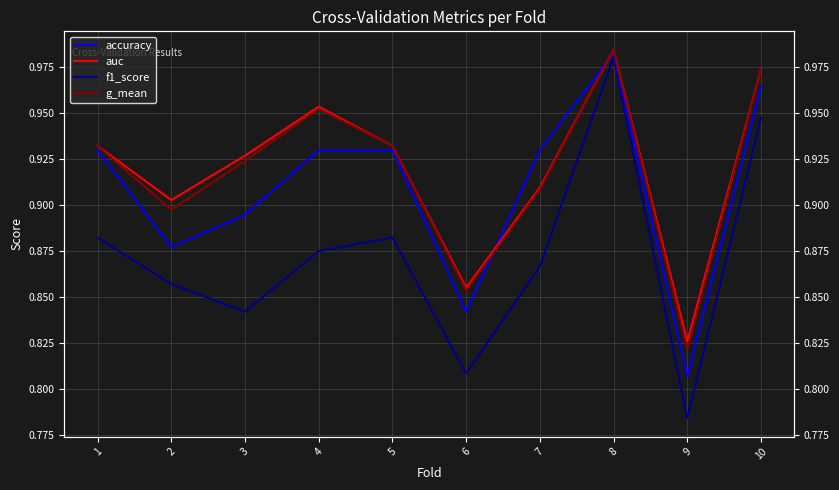

Reading left to right, transcribe all the data shown in this chart.

accuracy: 0.9	0.9	0.9	0.9	0.9	0.8	0.9	1.0	0.8	1.0
auc: 0.9	0.9	0.9	1.0	0.9	0.9	0.9	1.0	0.8	1.0
f1_score: 0.9	0.9	0.8	0.9	0.9	0.8	0.9	1.0	0.8	0.9
g_mean: 0.9	0.9	0.9	1.0	0.9	0.9	0.9	1.0	0.8	1.0